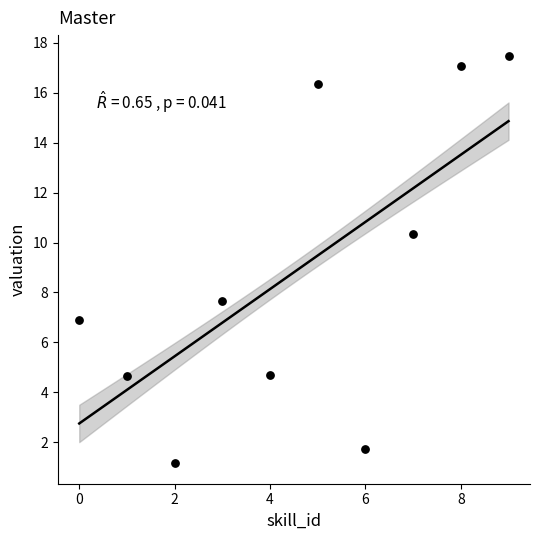

What is the range of Y values (max minus min)?

16.3